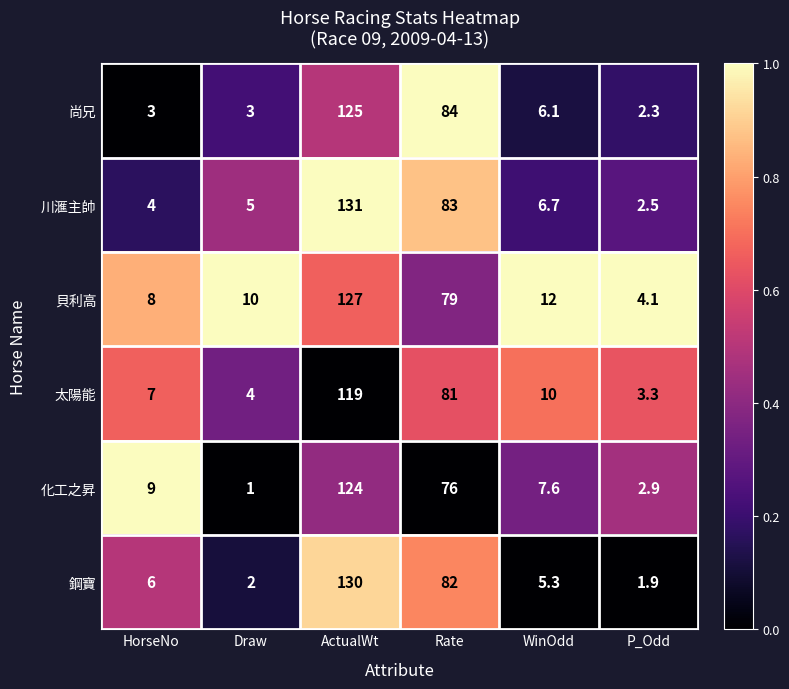

What is the total value across all series at Draw?

25.0